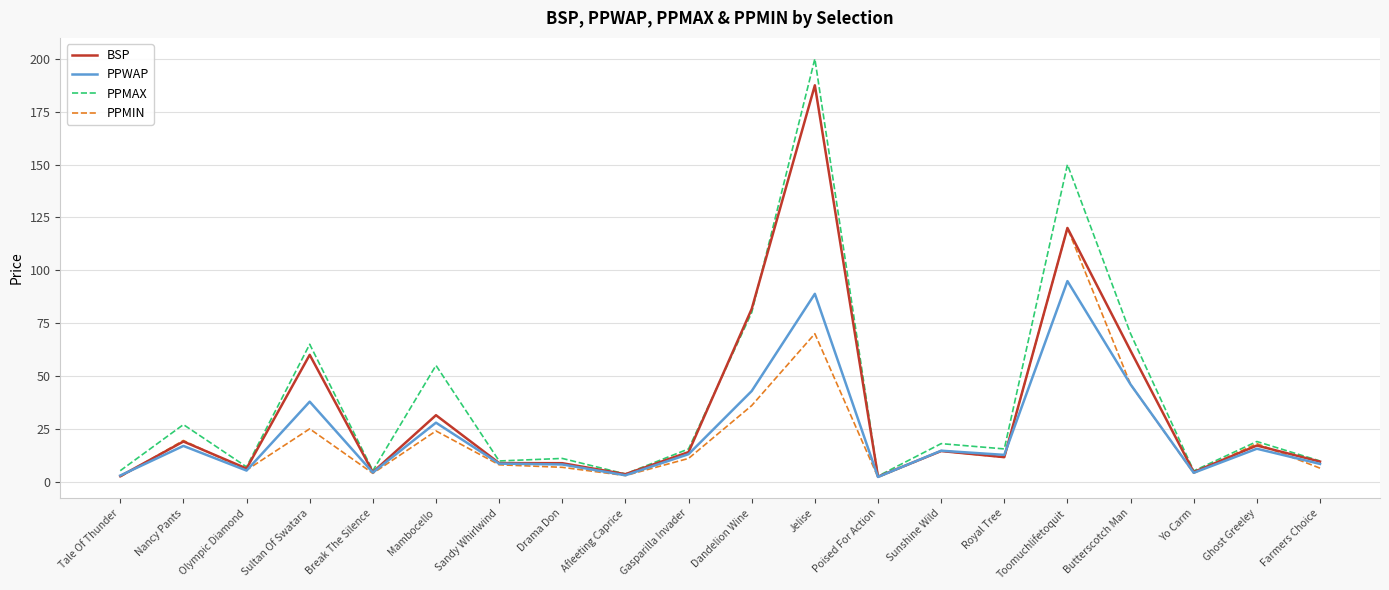

What are all the series names shown in the legend?

BSP, PPWAP, PPMAX, PPMIN